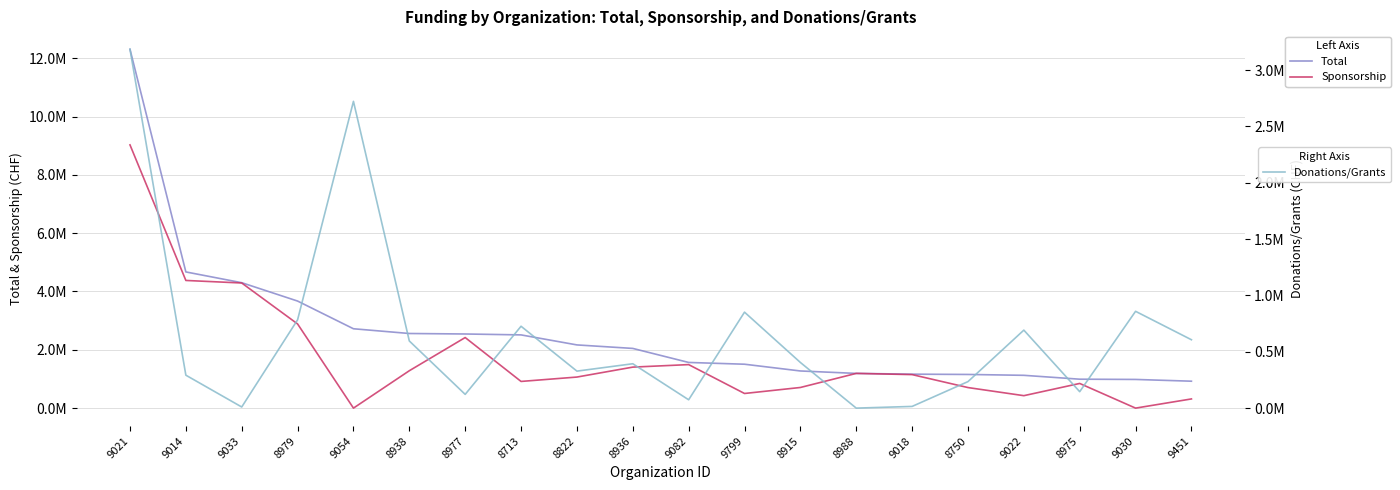

What is the sum of the Donations/Grants values at 9054 and 8822?

3050327.4